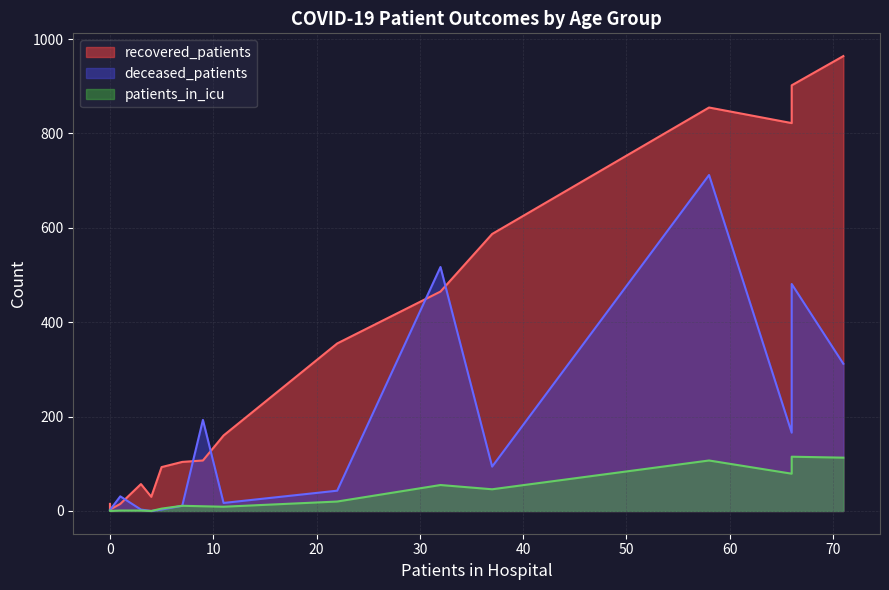

List the series in order of their overall mean, lowest first.

patients_in_icu, deceased_patients, recovered_patients